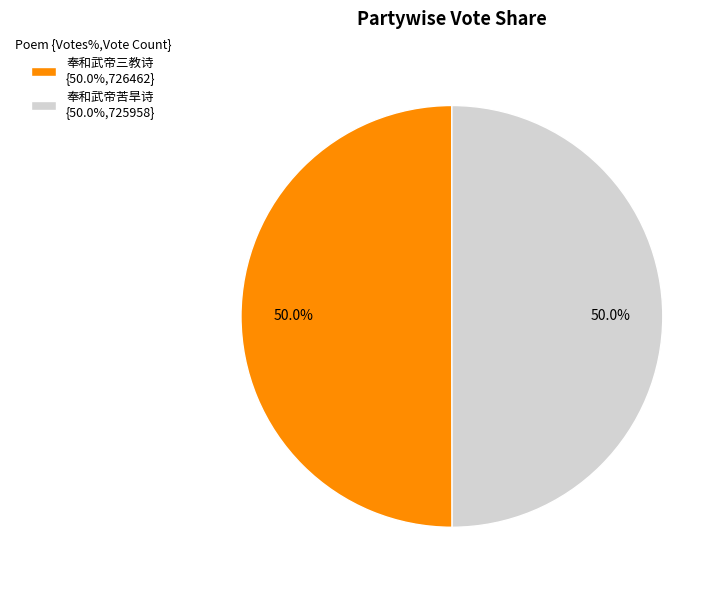

Combined, what portion of the pie is 奉和武帝苦旱诗 {50.0%,725958} and 奉和武帝三教诗 {50.0%,726462}?

100.0%